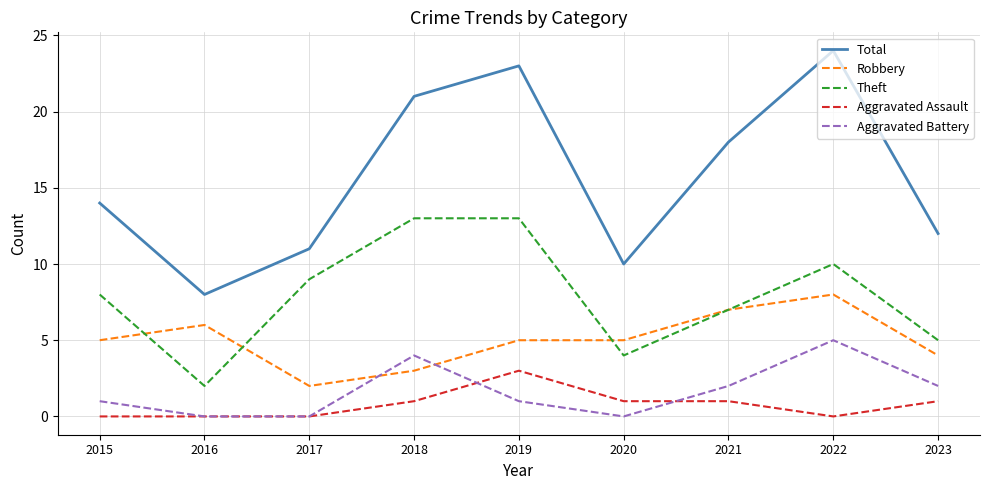

True or false: Aggravated Assault and Total cross at least once.

False